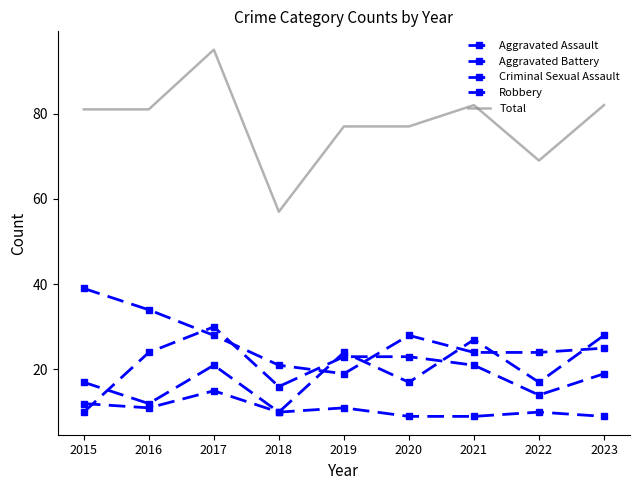

What is the average value of the Criminal Sexual Assault series?

11